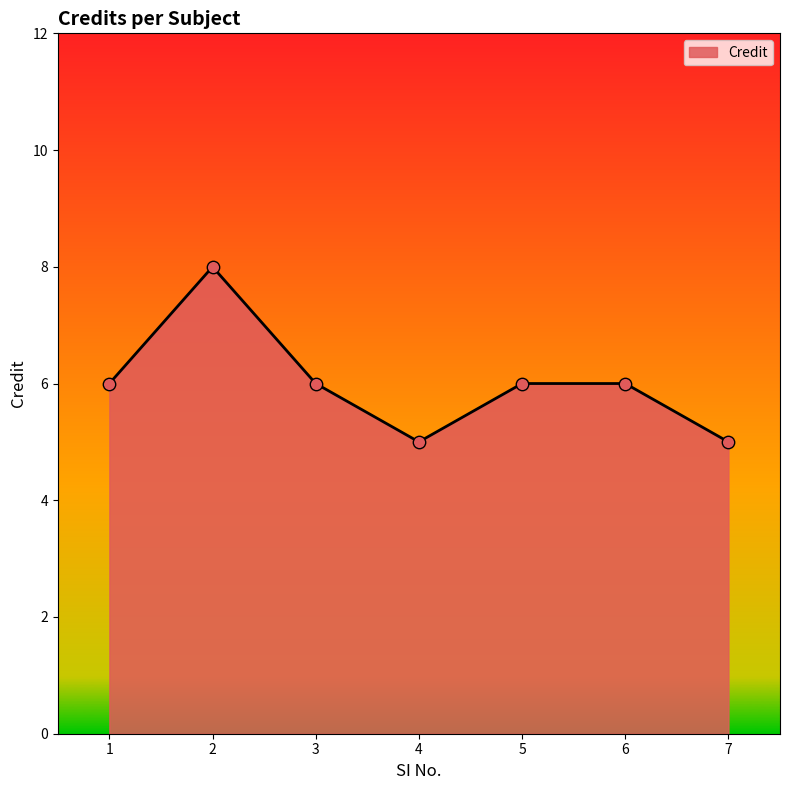

What is the ratio of the value at 3 to the value at 7?

1.2